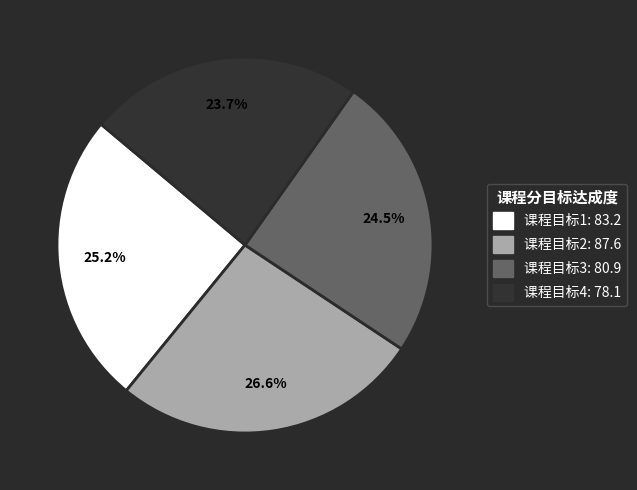

Which has a higher value, 课程目标2 or 课程目标4?

课程目标2